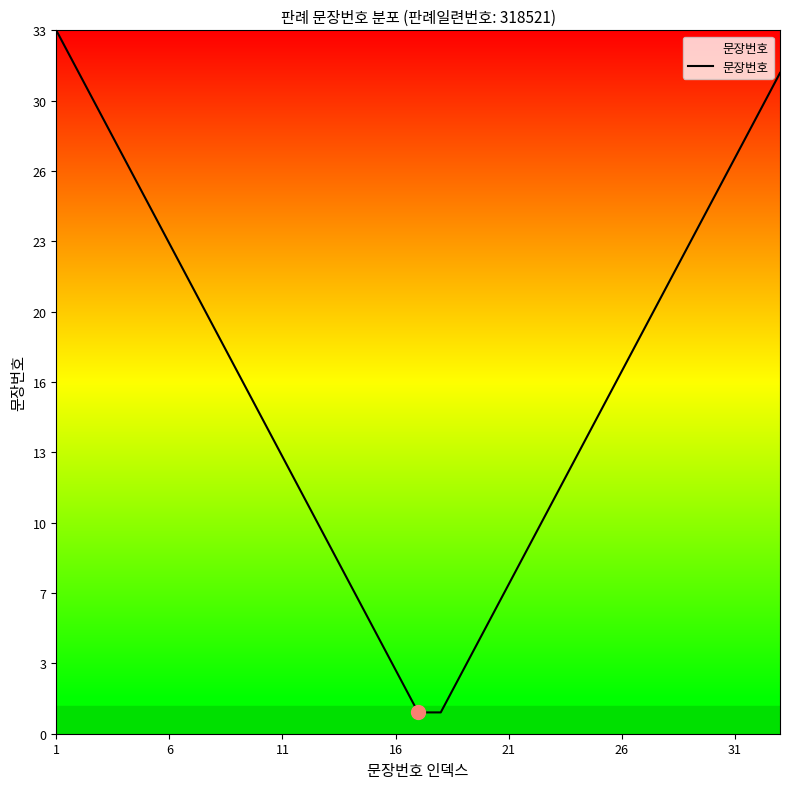

Does the chart display data point markers on the line(s)?

No